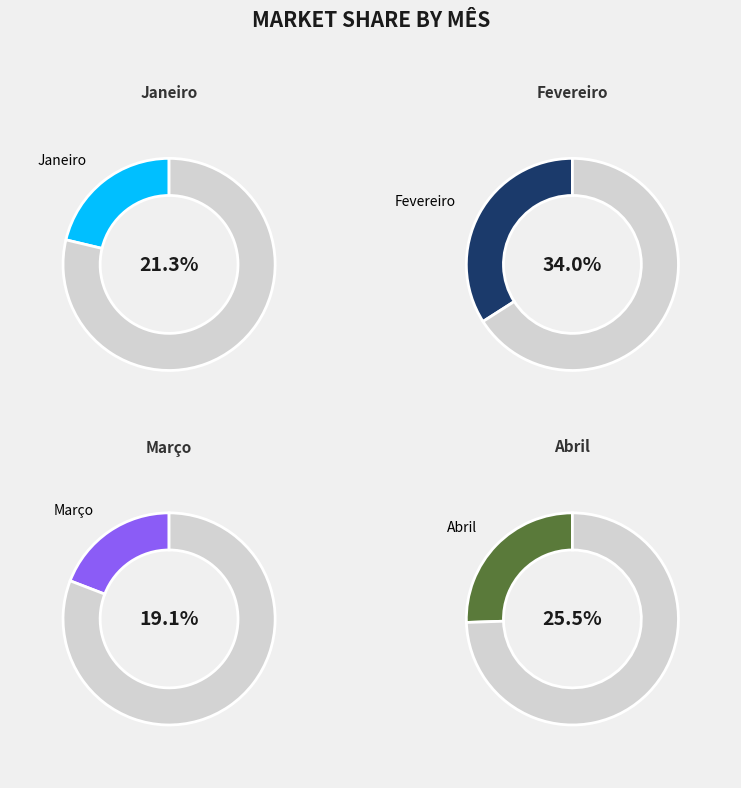

To the nearest percent, what portion does Março represent?

19%